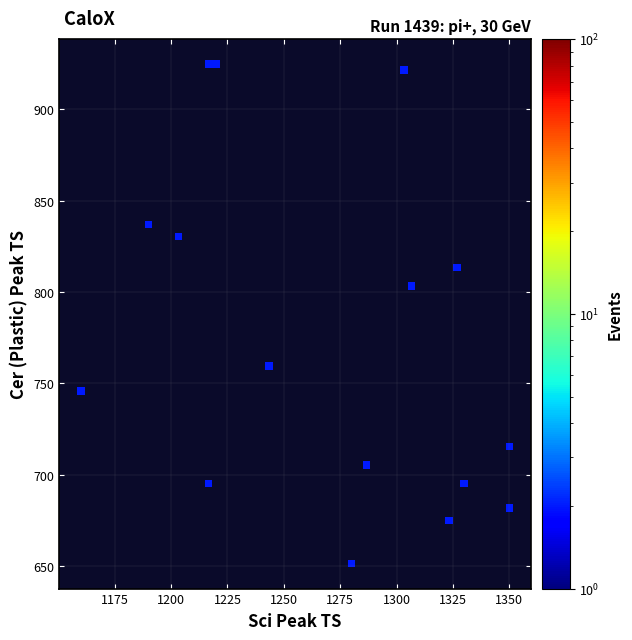

What is the range of X values (max minus min)?

190.0